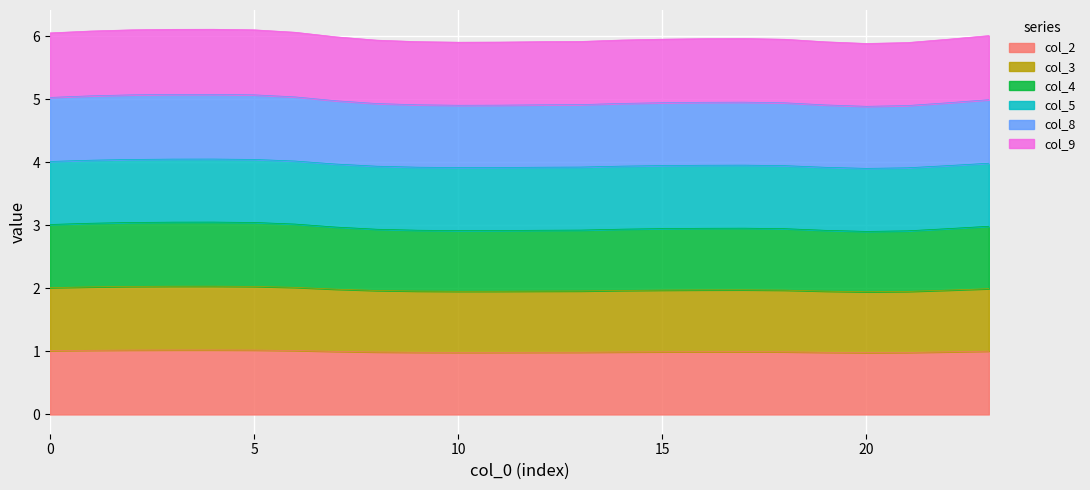

What is the maximum value for col_2?

1.0